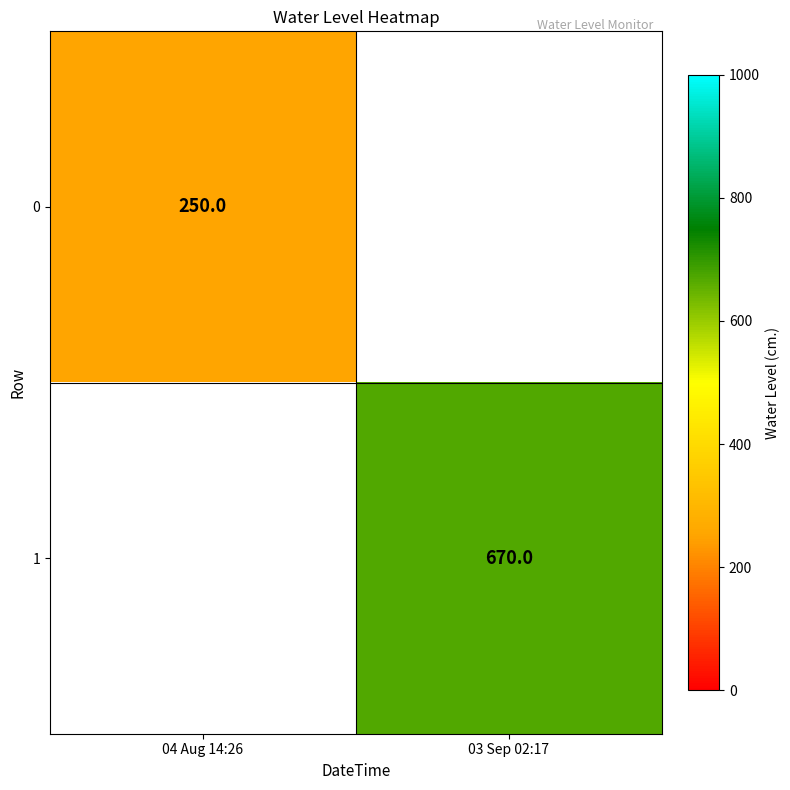

What is the maximum value shown in the chart?

670.0